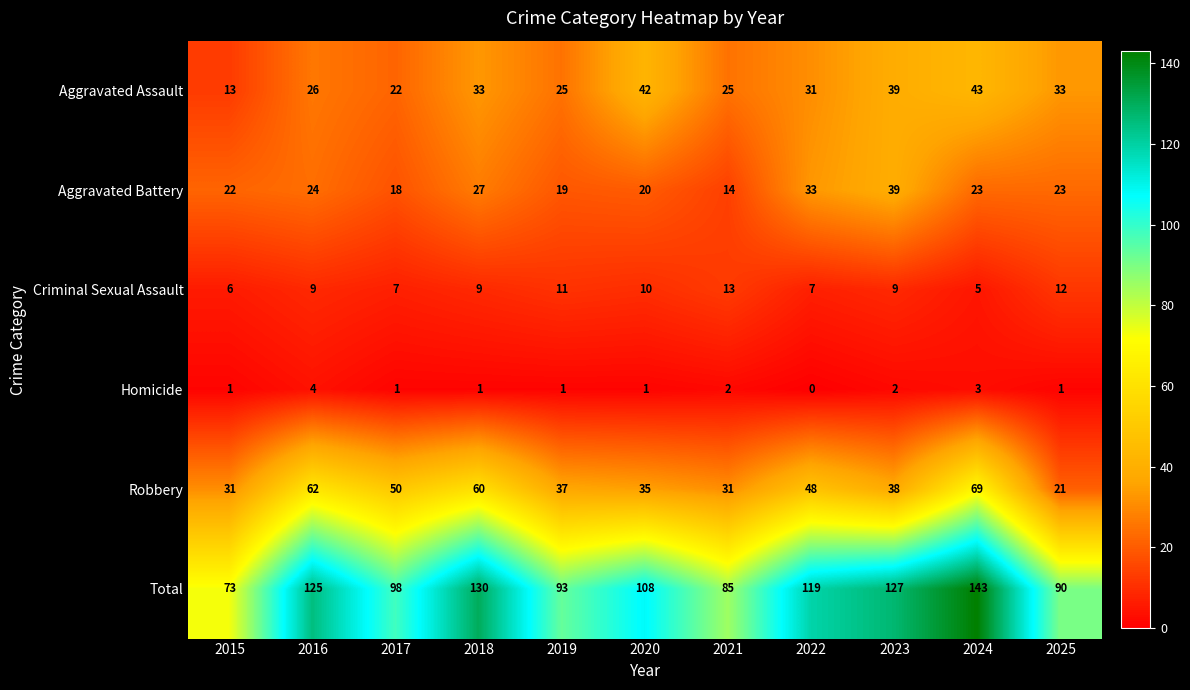

What is the spread (max minus min) of values at 2015?

72